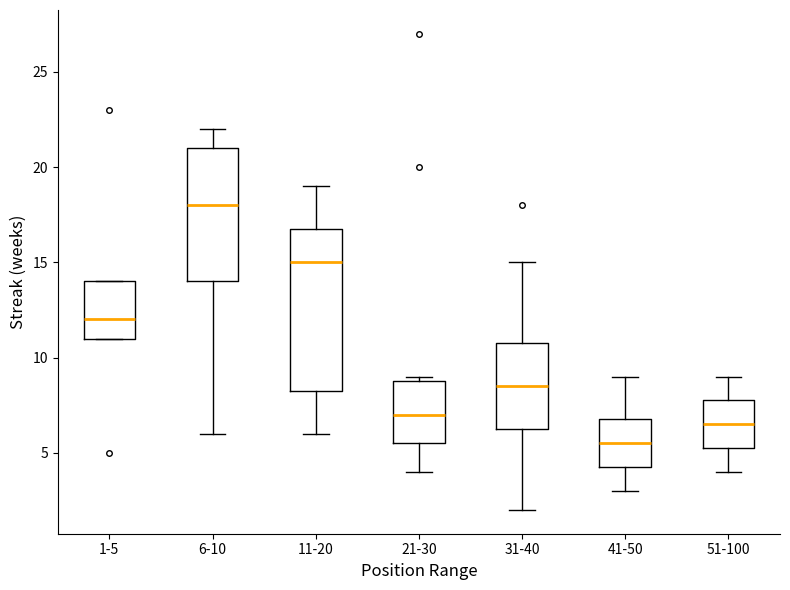

Which box has the highest median line?

6-10